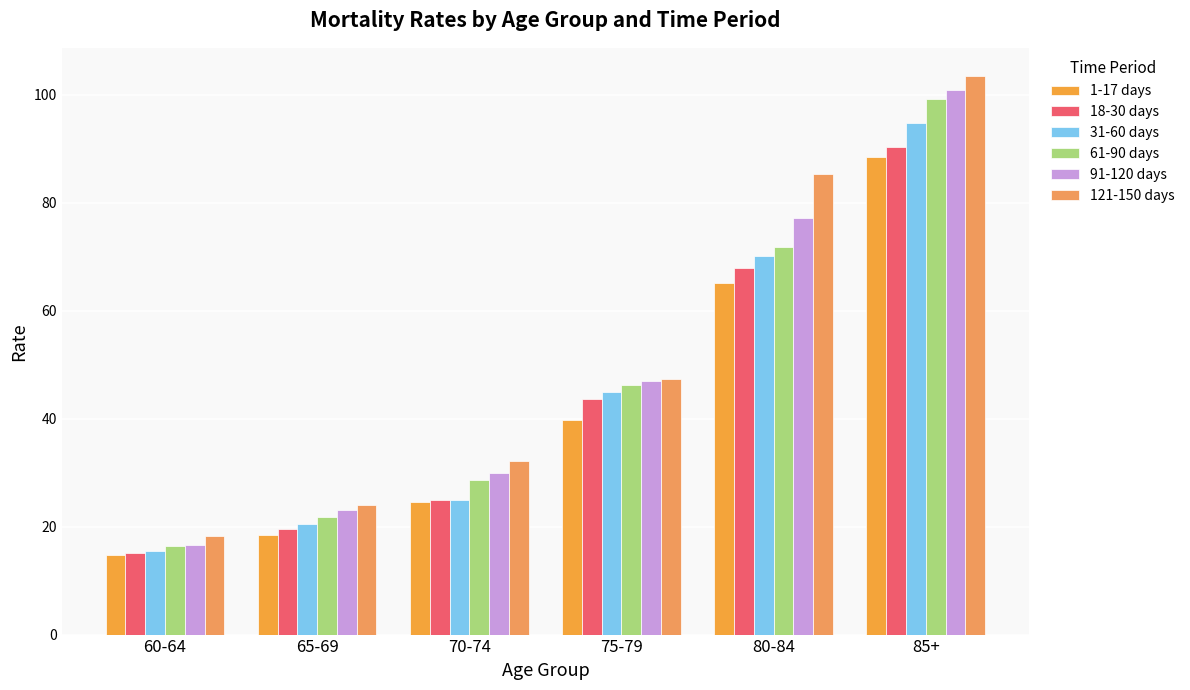

Which series changed the most between 75-79 and 80-84?

121-150 days